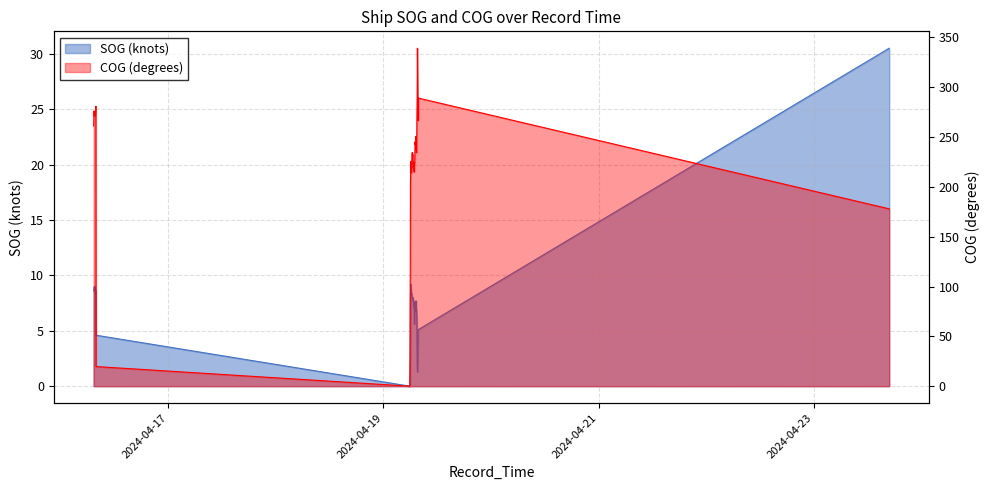

How many series are shown in this chart?

2